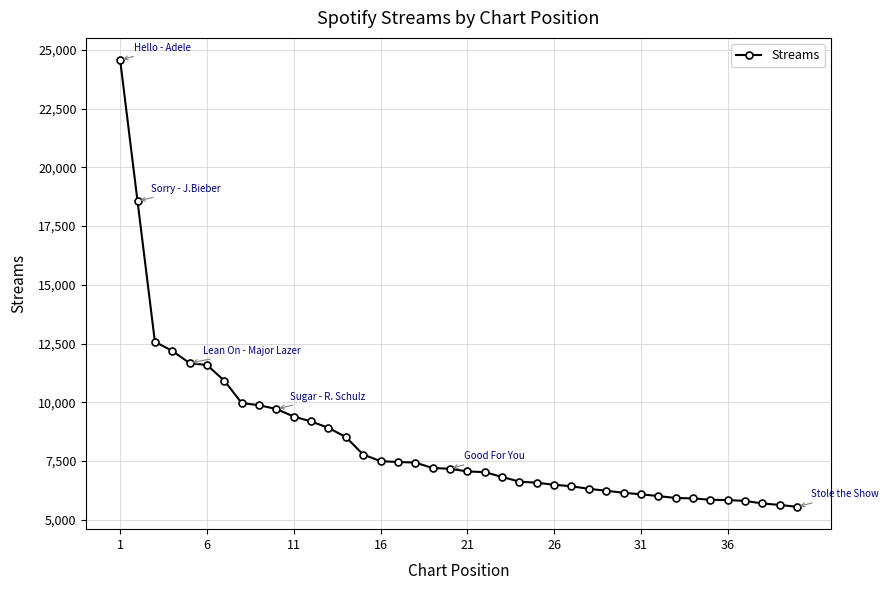

What is the value of the 39th point from the left?

5627